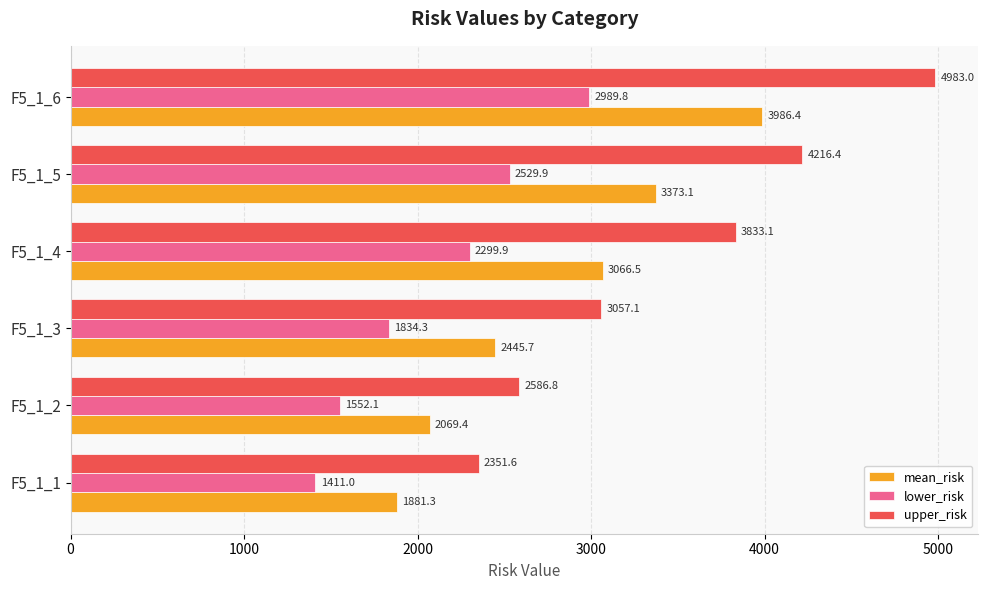

What is the difference between the maximum and minimum values in the upper_risk series?

2631.4